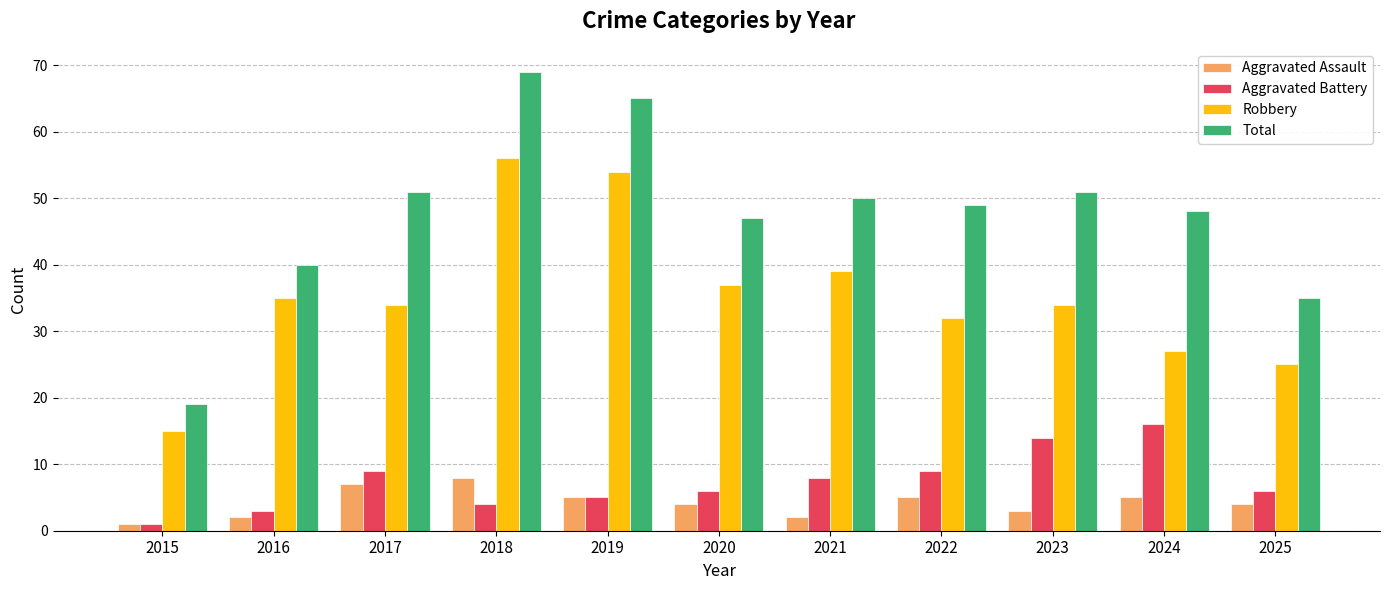

What is the difference between the maximum and minimum values in the Robbery series?

41